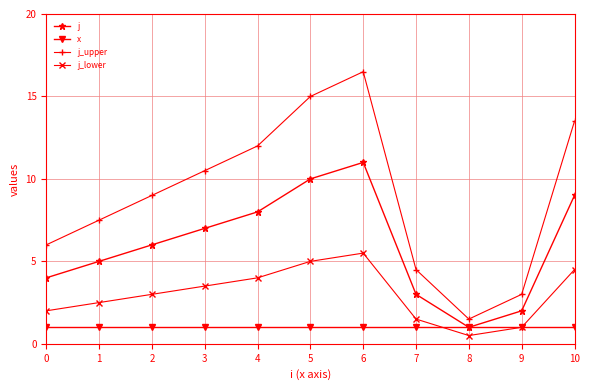

In j_upper, how many points are lower than both neighbors (excluding endpoints)?

1